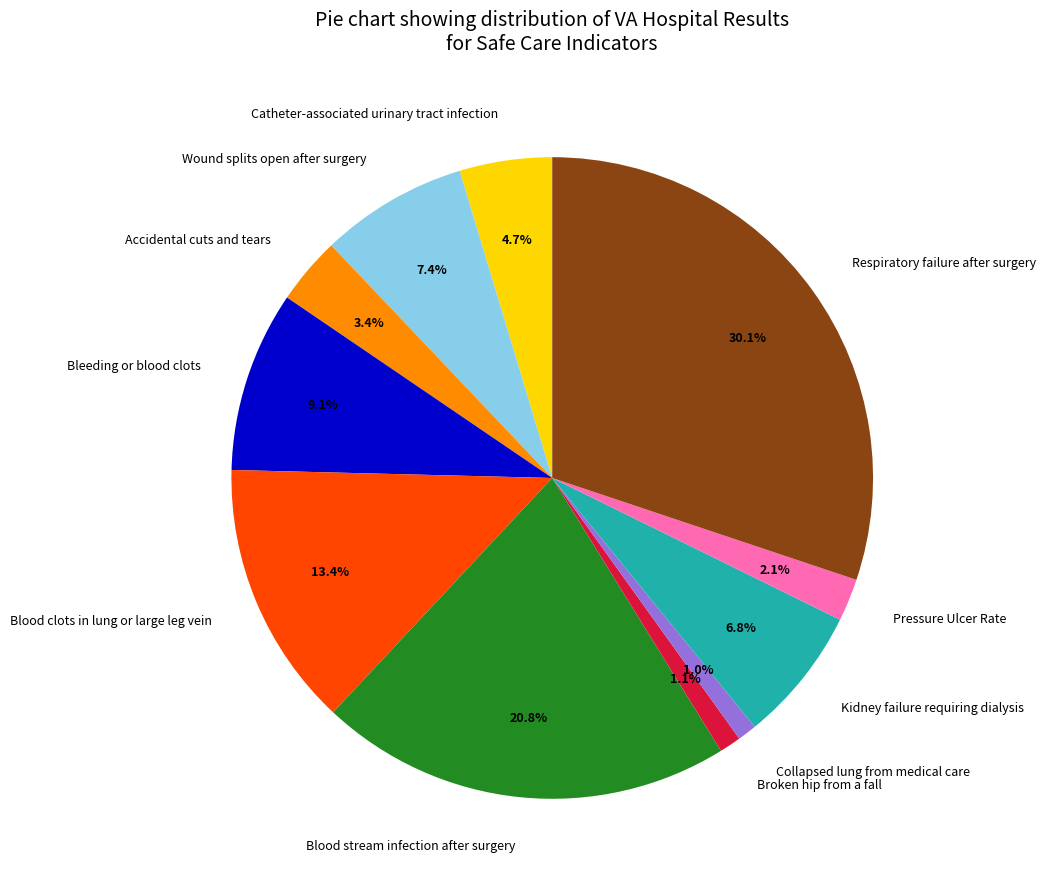

Combined, what portion of the pie is Catheter-associated urinary tract infection and Wound splits open after surgery?

12.1%